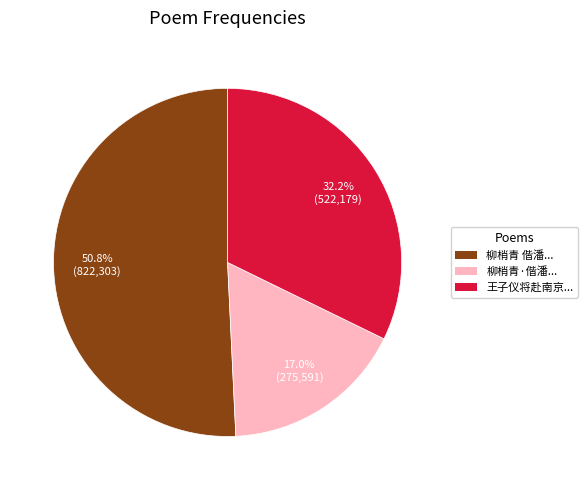

Which slice is the smallest?

柳梢青·偕潘...